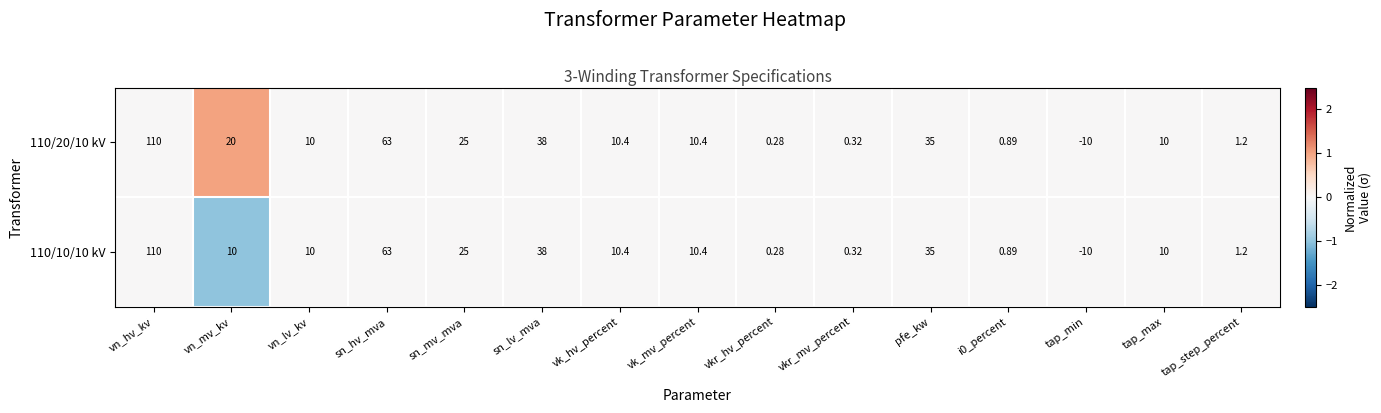

At how many categories does at least one series exceed 0?

14